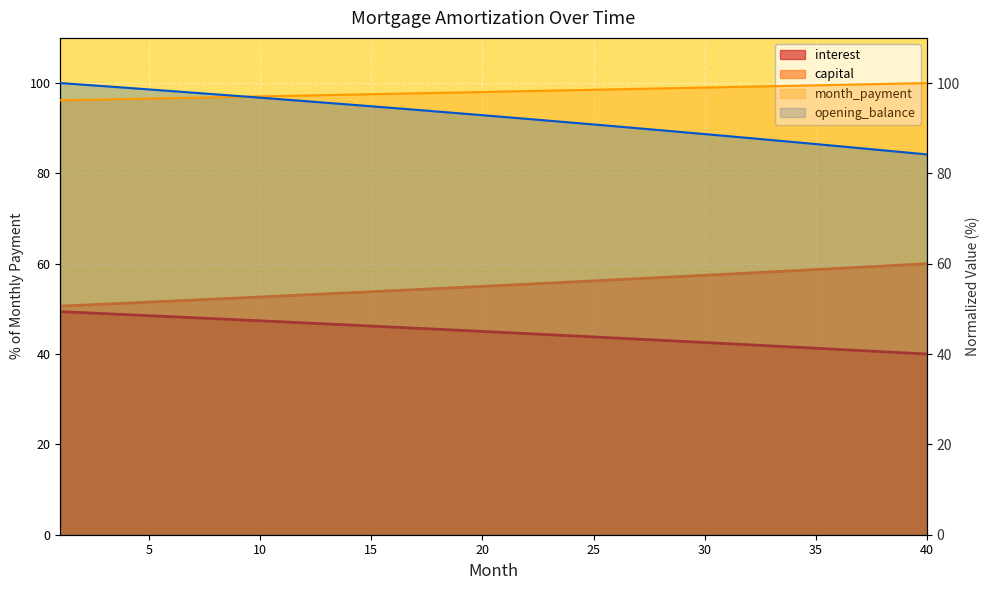

At which category is the sum across all series the highest?

1